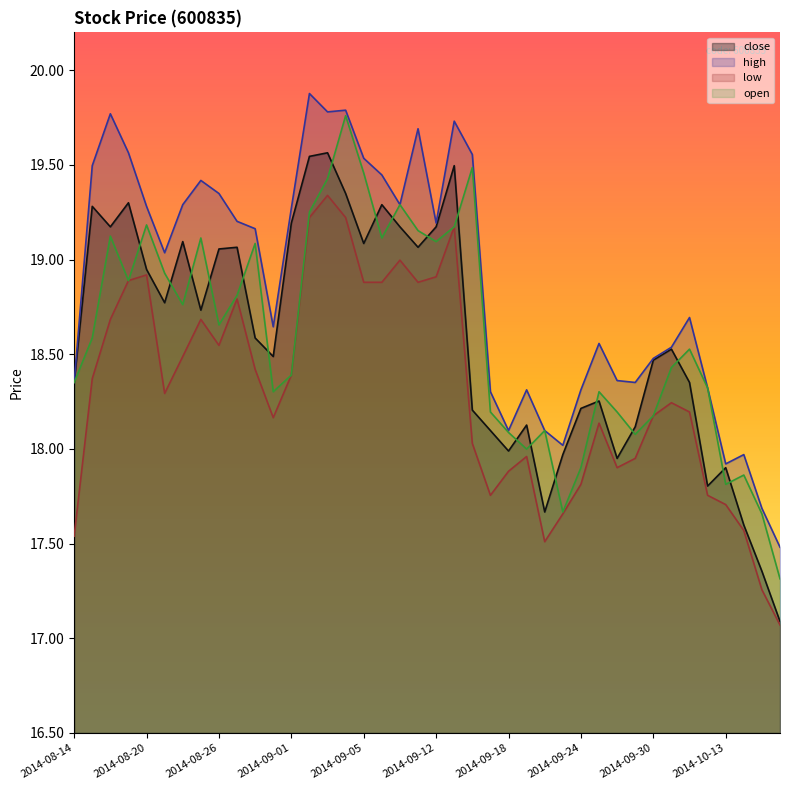

Which category has the highest value across all series?

2014-09-02